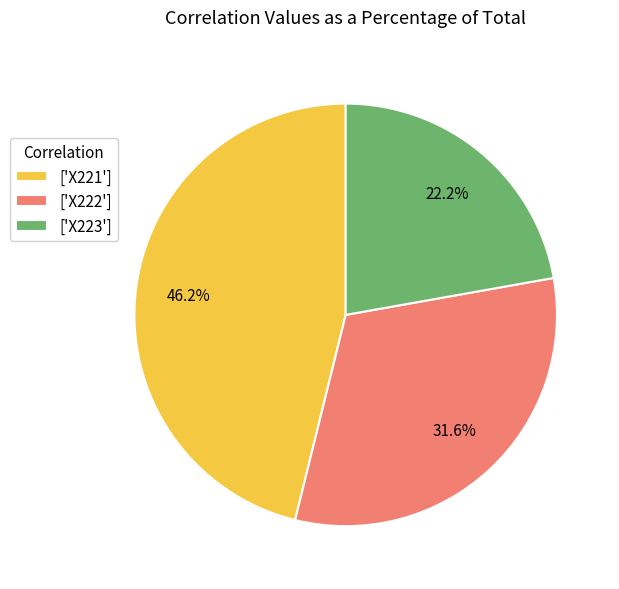

Rank the categories by value from lowest to highest.

['X223'], ['X222'], ['X221']